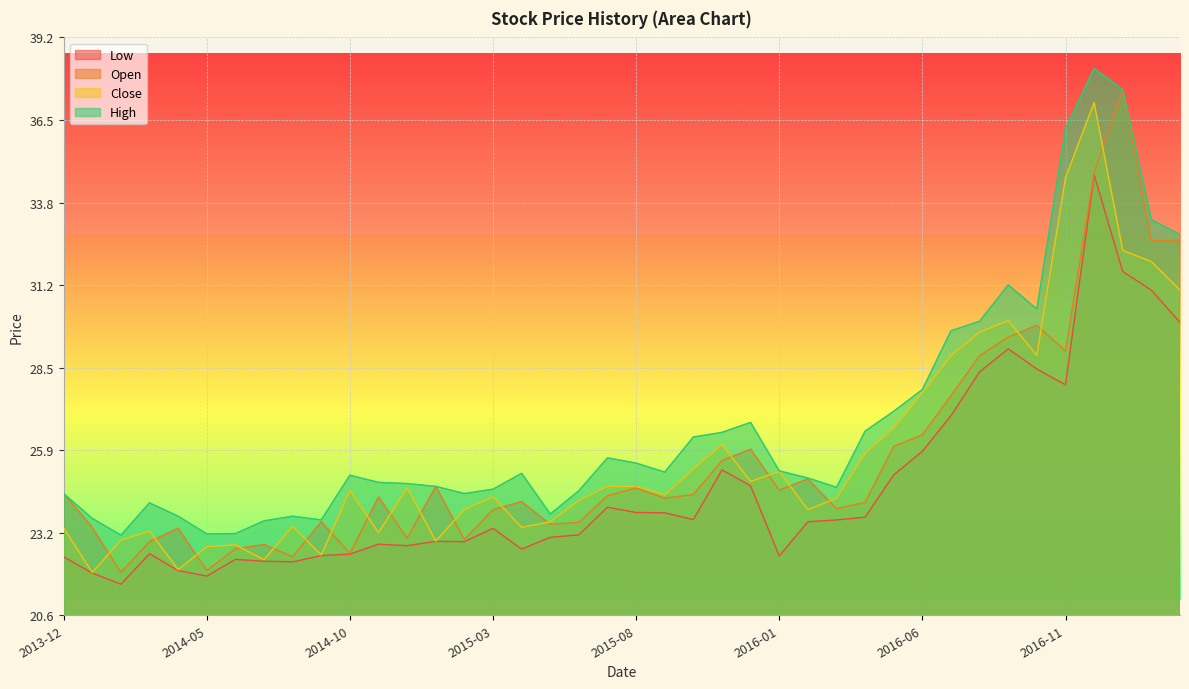

What position from the right is 2017-01-01?

3